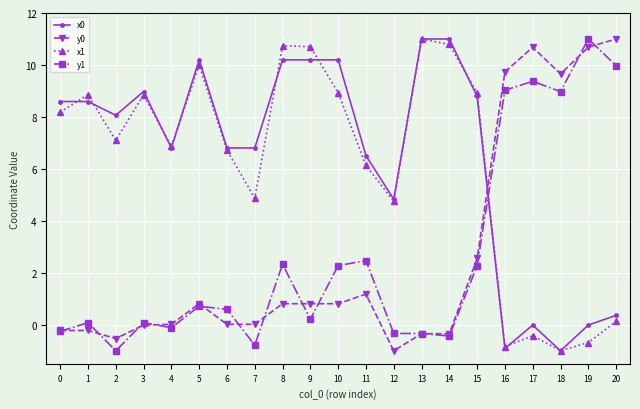

Does the chart have visible grid lines?

Yes